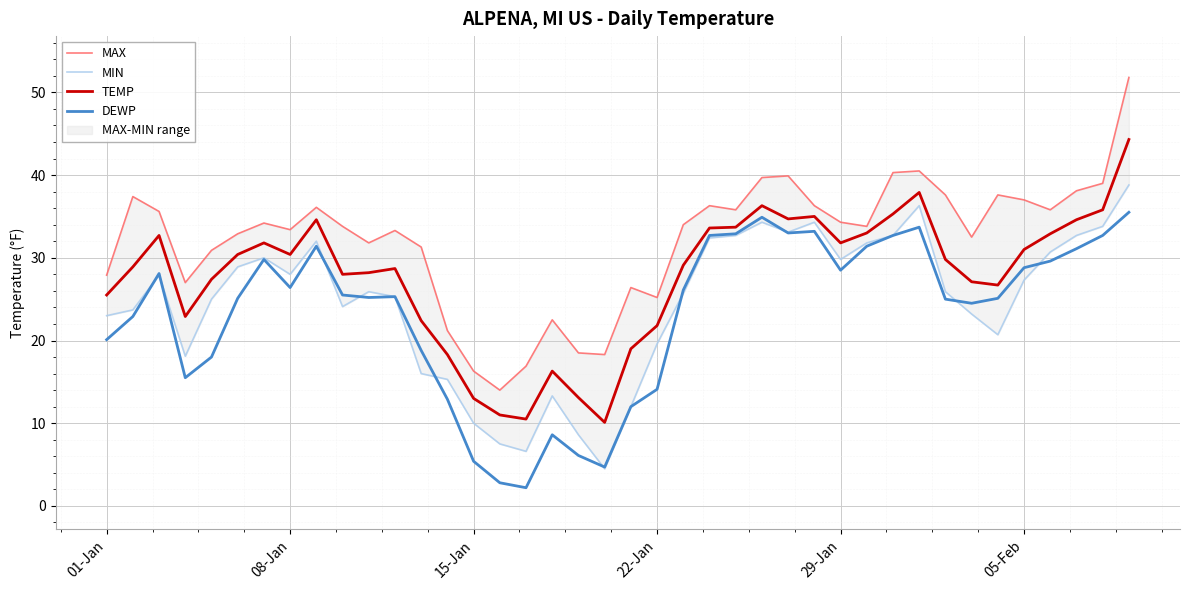

Which series has the widest spread of values?

MAX